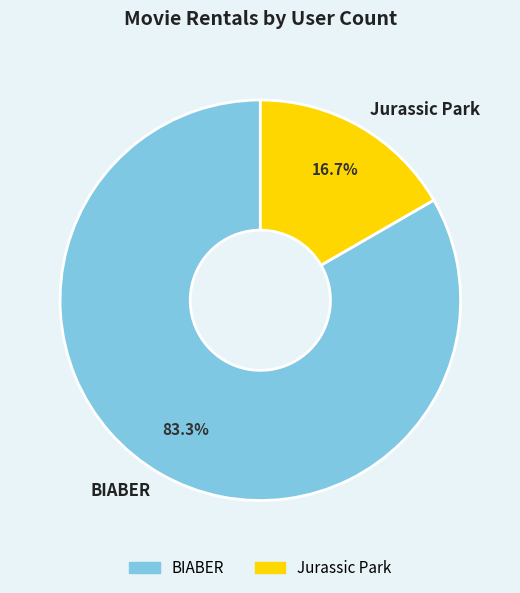

What percentage do Jurassic Park and BIABER together represent?

100.0%